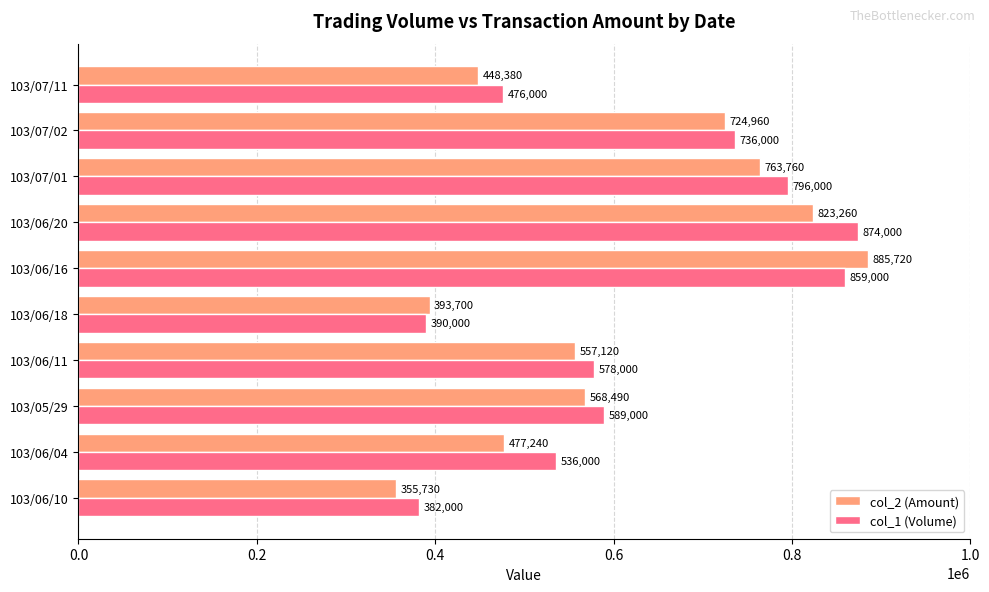

Where is col_2 (Amount) nearest to the value 620725?

103/05/29